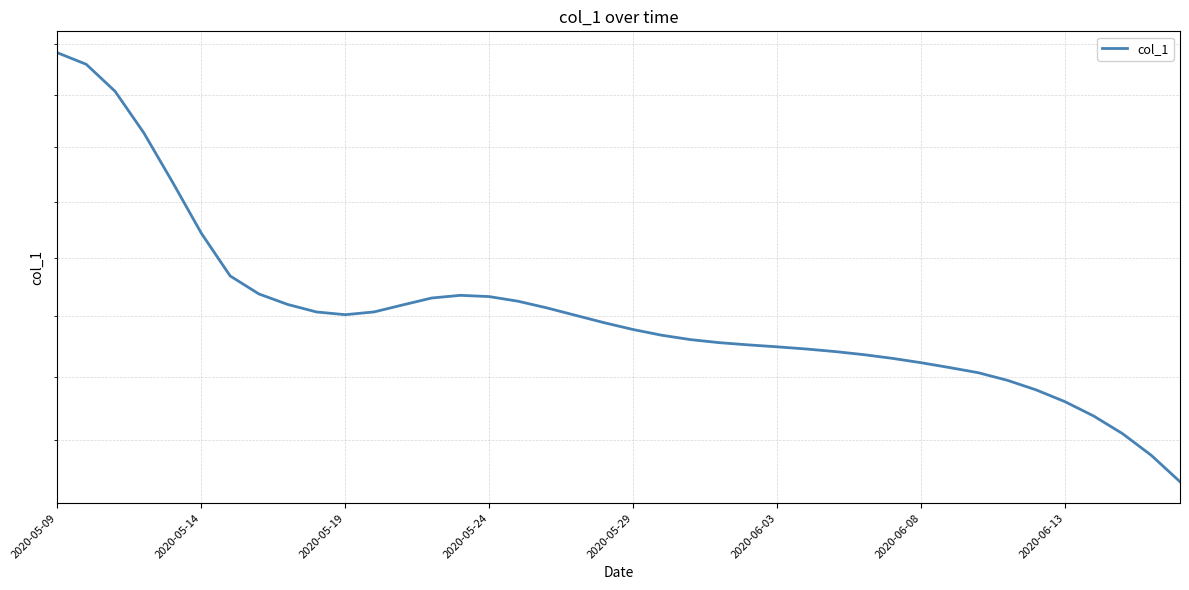

What is the average value?

13.1